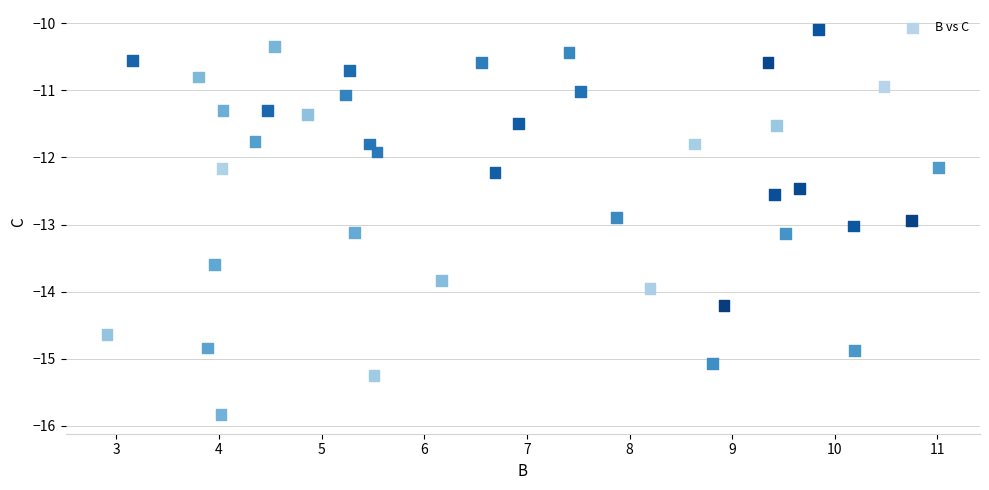

What Y value in the scatter plot is closest to -12?

-11.9